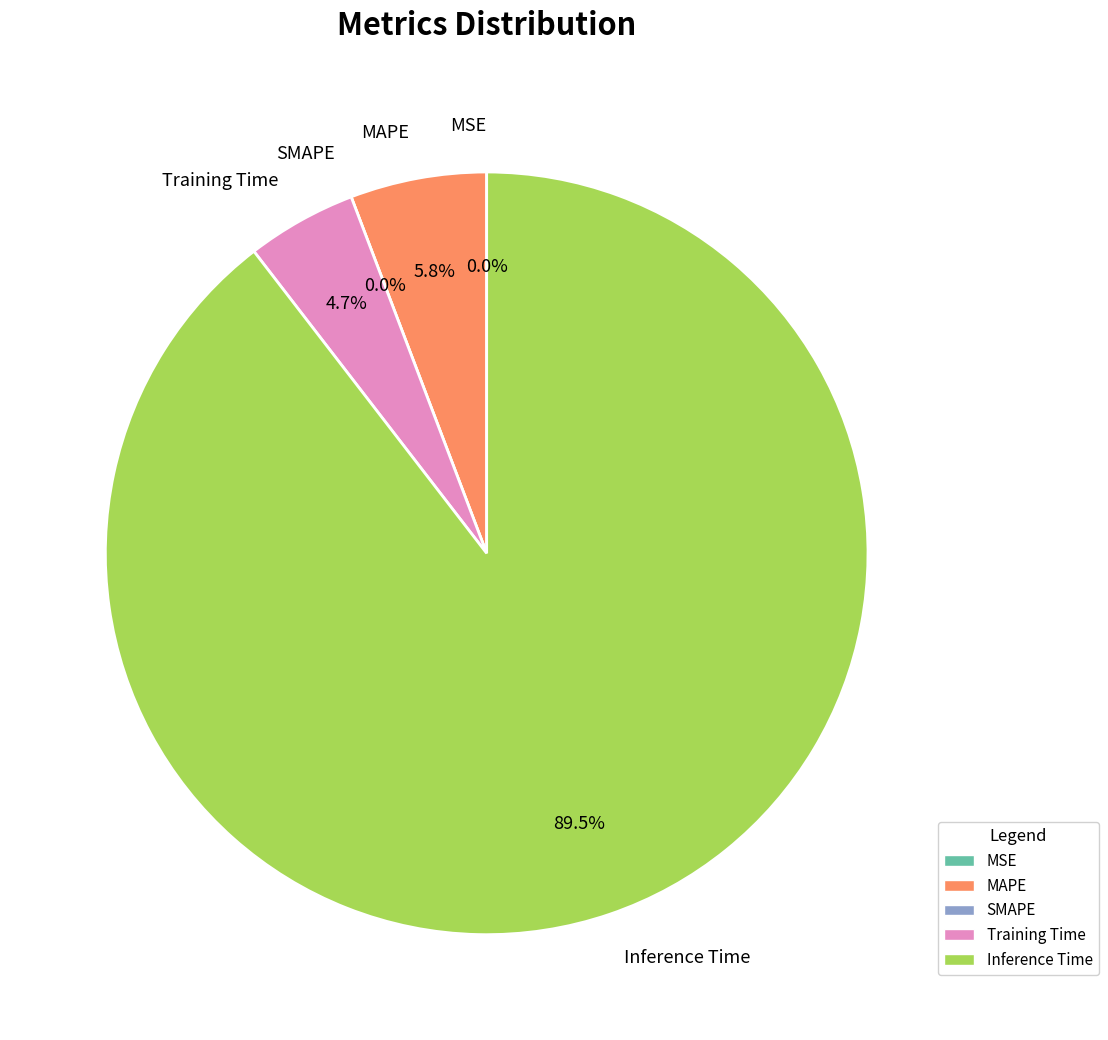

What percentage is the Training Time slice, to the nearest percent?

5%